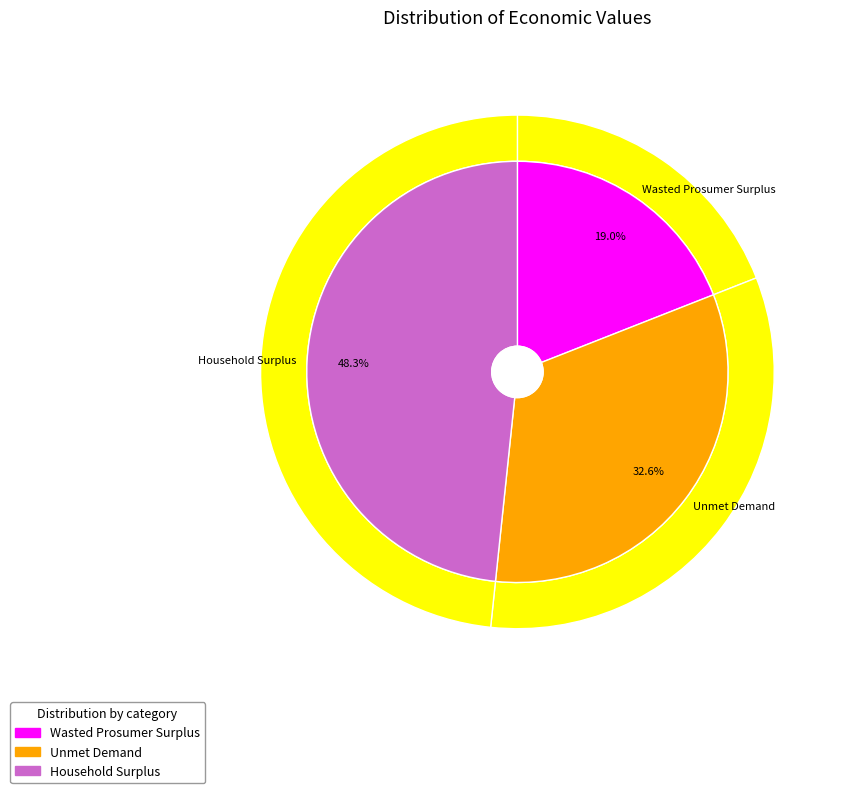

Combined, do Unmet Demand and Household Surplus account for over 50%?

Yes